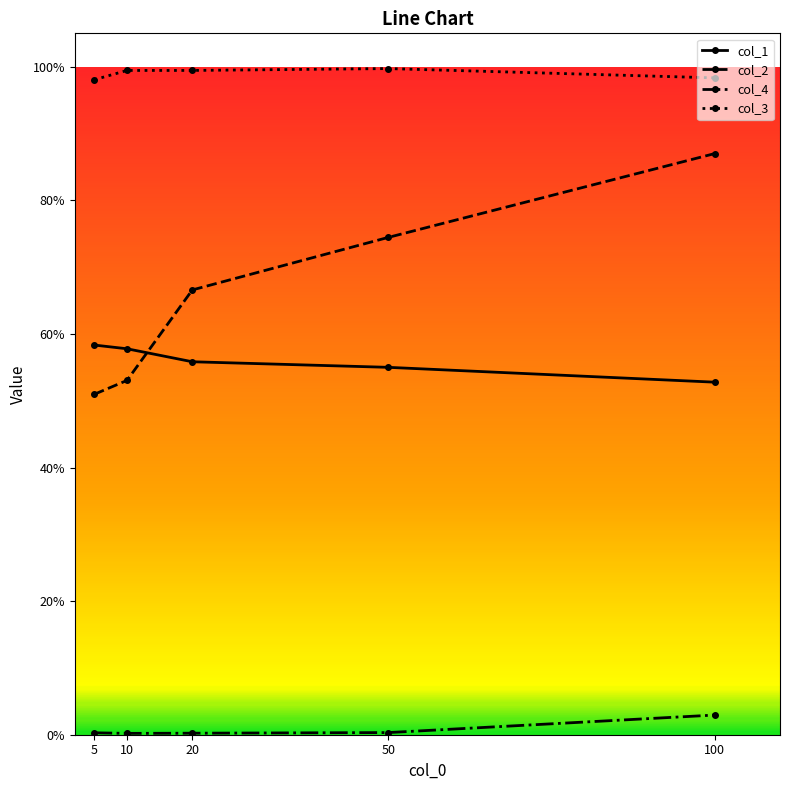

Reading left to right, what are all the values shown in this chart?

col_1: 0.6	0.6	0.6	0.6	0.5
col_2: 0.5	0.5	0.7	0.7	0.9
col_4: 0.0	0.0	0.0	0.0	0.0
col_3: 1.0	1.0	1.0	1.0	1.0